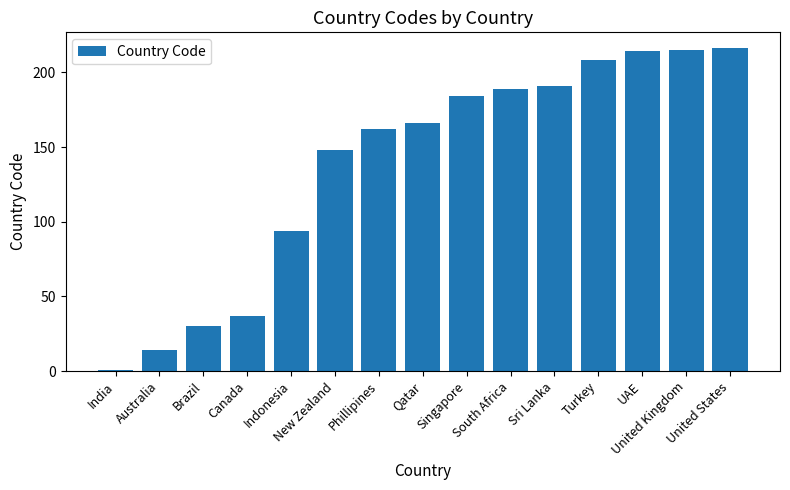

What is the change in value from Qatar to Turkey?

+42